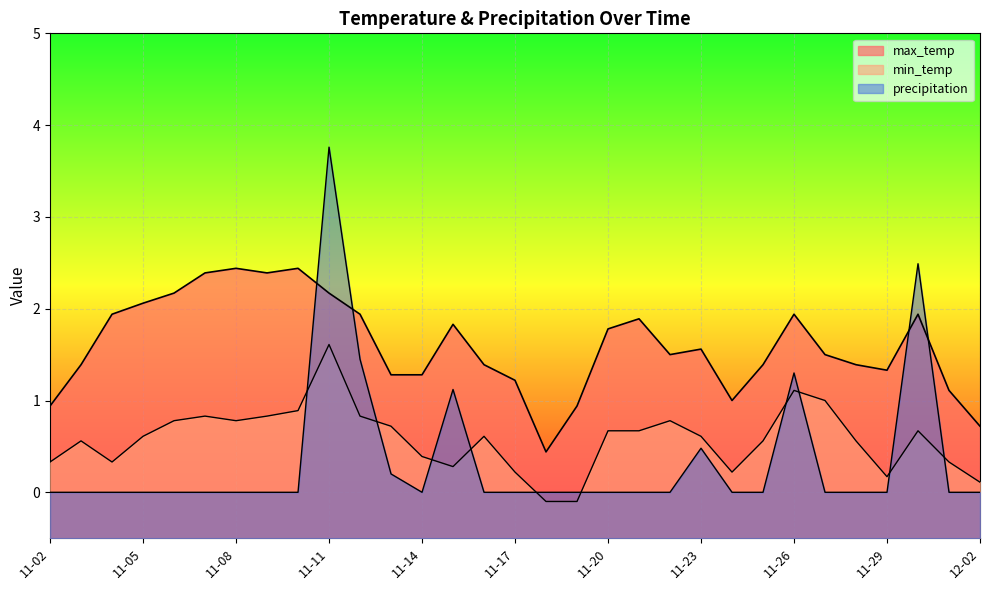

What is the label of the 21st point from the left?

11-22